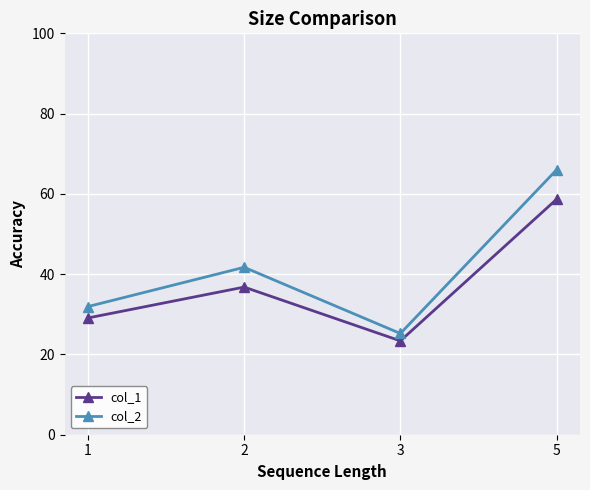

What is the difference between the second highest and minimum values in the col_2 series?

16.5